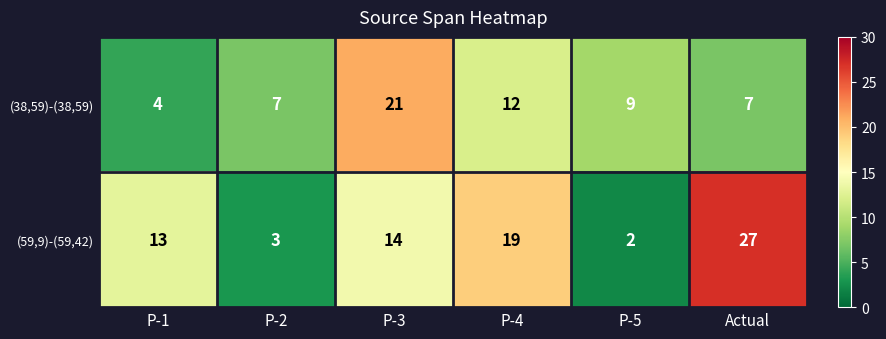

At P-3, list the series in order from smallest to largest.

(59,9)-(59,42), (38,59)-(38,59)